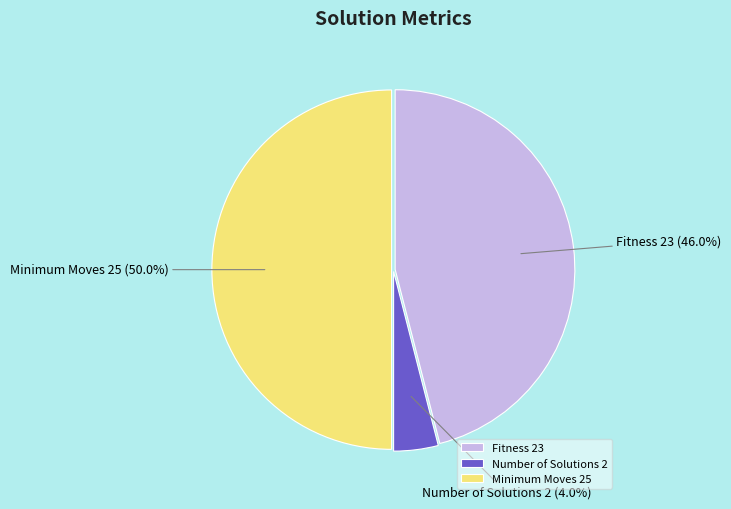

Does Number of Solutions 2 represent more than half of the total?

No